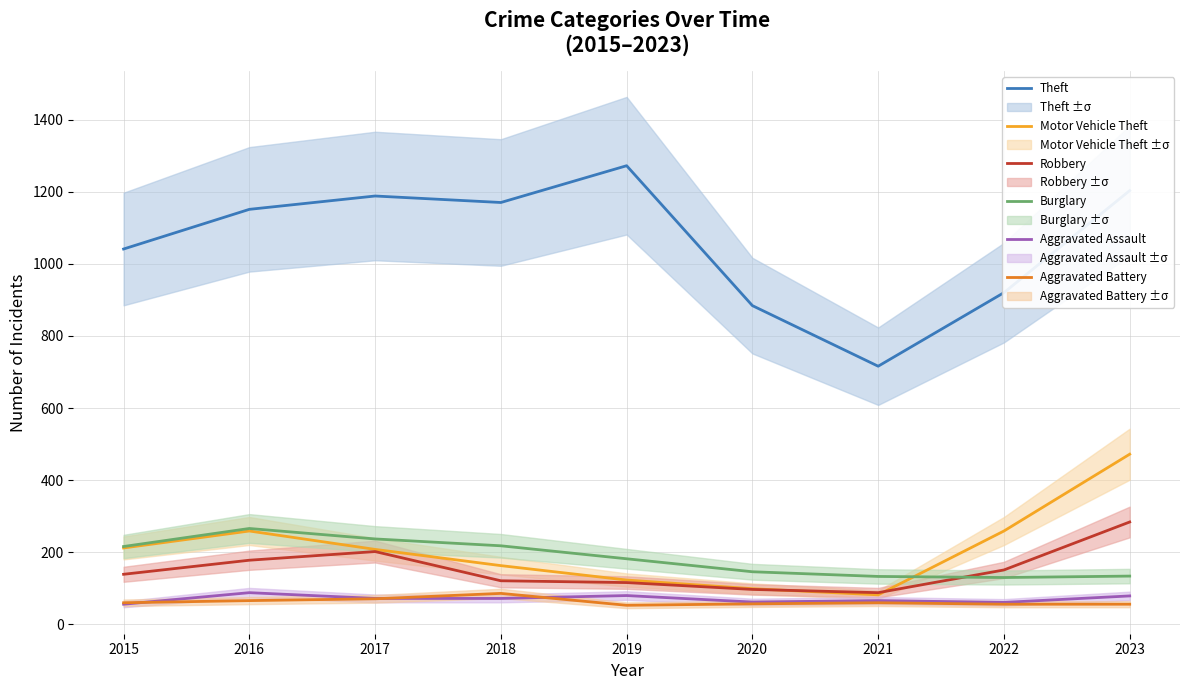

What is the difference between the second highest and second lowest values in the Theft series?

319